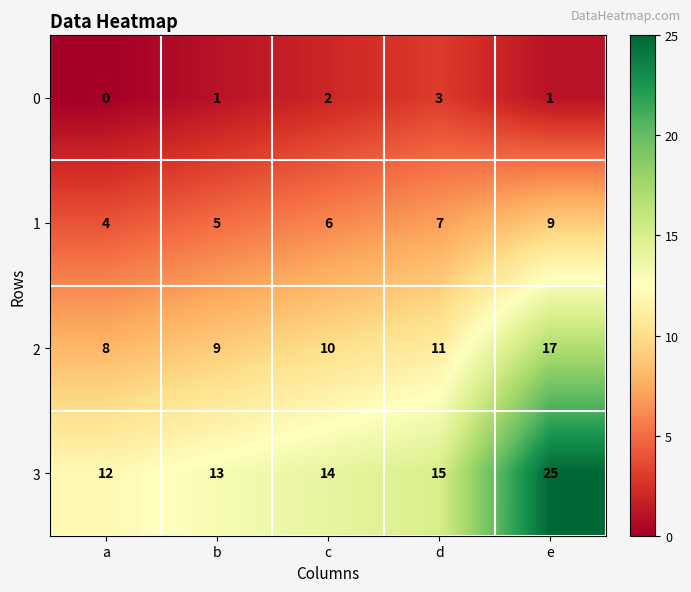

What is the spread (max minus min) of values at b?

12